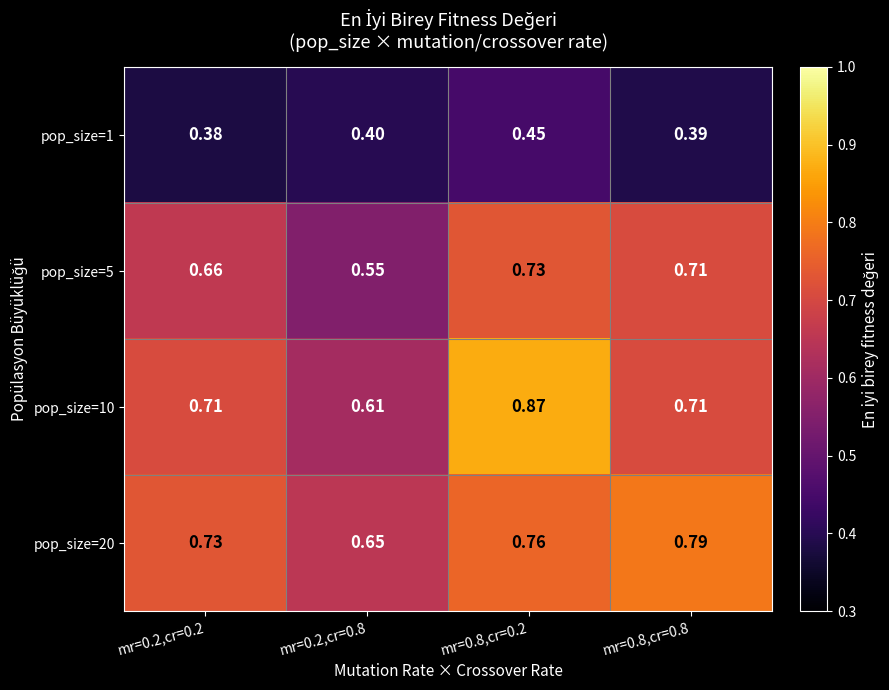

Between mr=0.2,cr=0.2 and mr=0.8,cr=0.8, which series saw the biggest shift?

pop_size=20